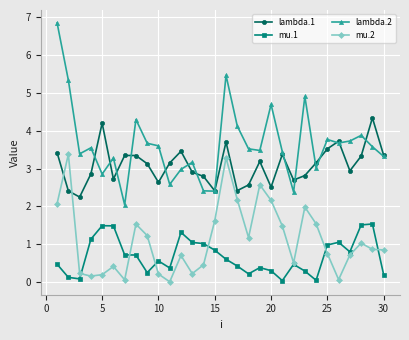

What is the minimum value for lambda.2?

2.0